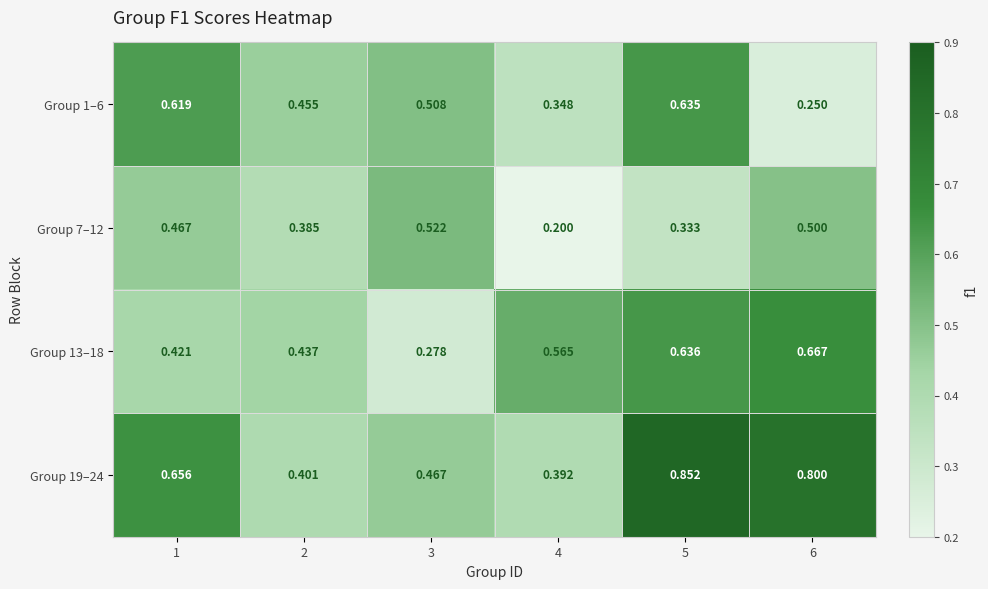

Between 1 and 6, which series saw the biggest shift?

Group 1–6